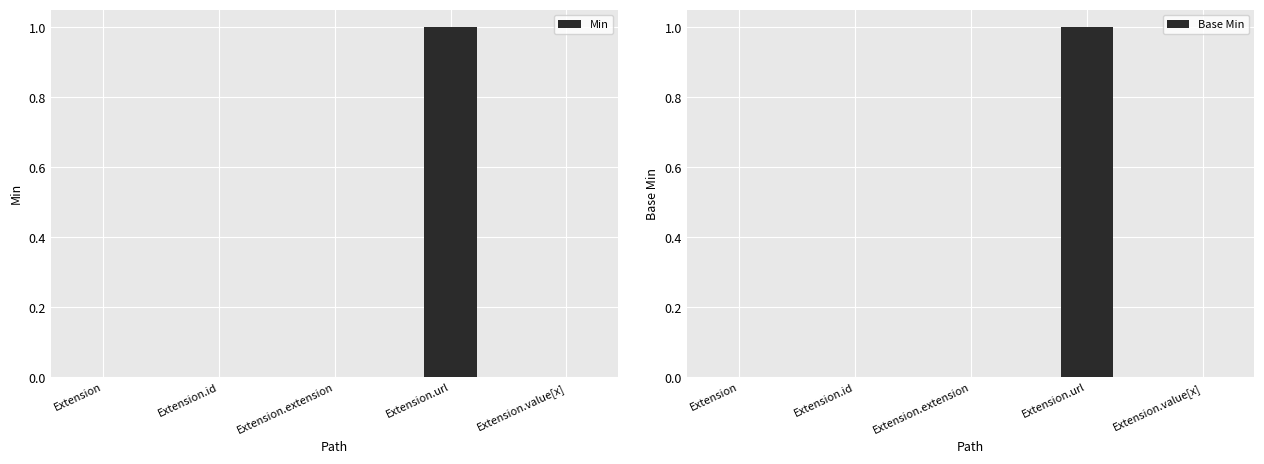

At which category is the sum across all series the highest?

Extension.url